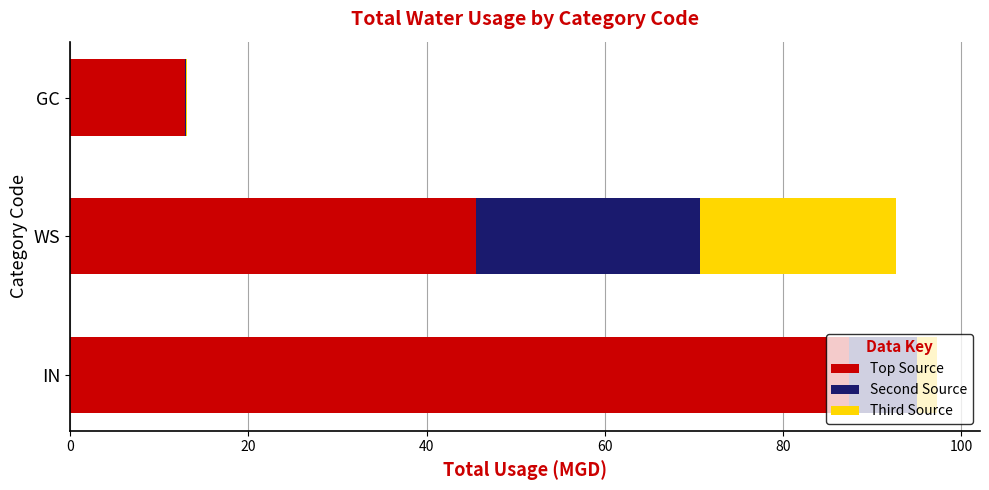

At which label does Top Source reach its peak?

IN